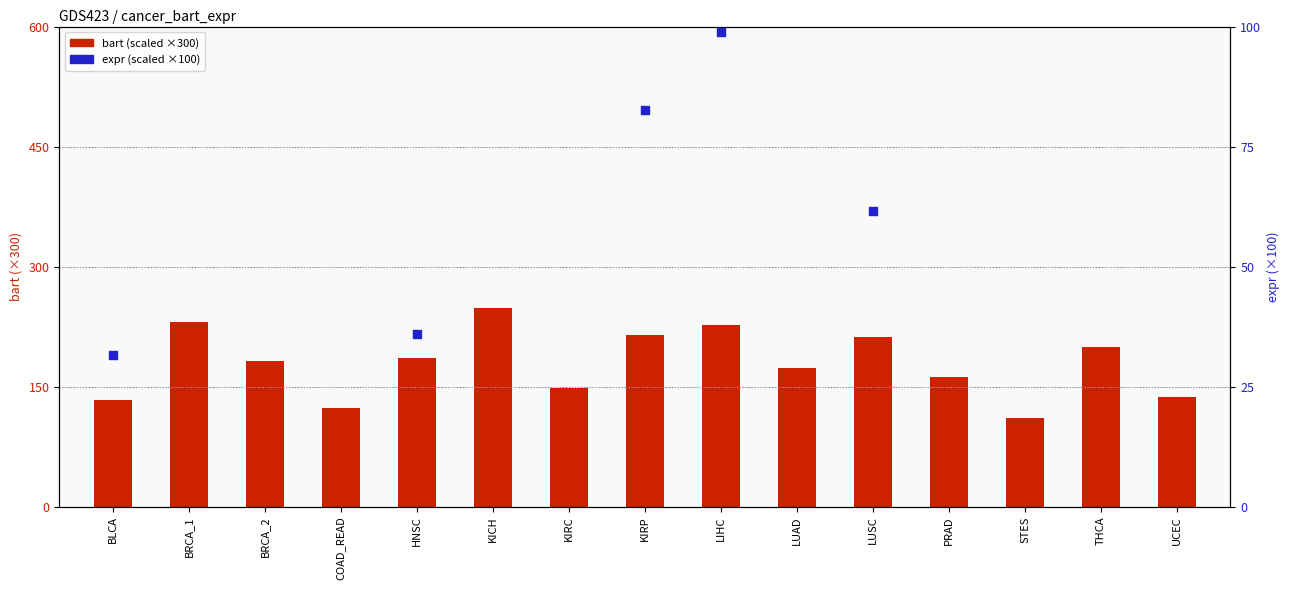

Which series contains the lowest Y value?

expr (scaled)